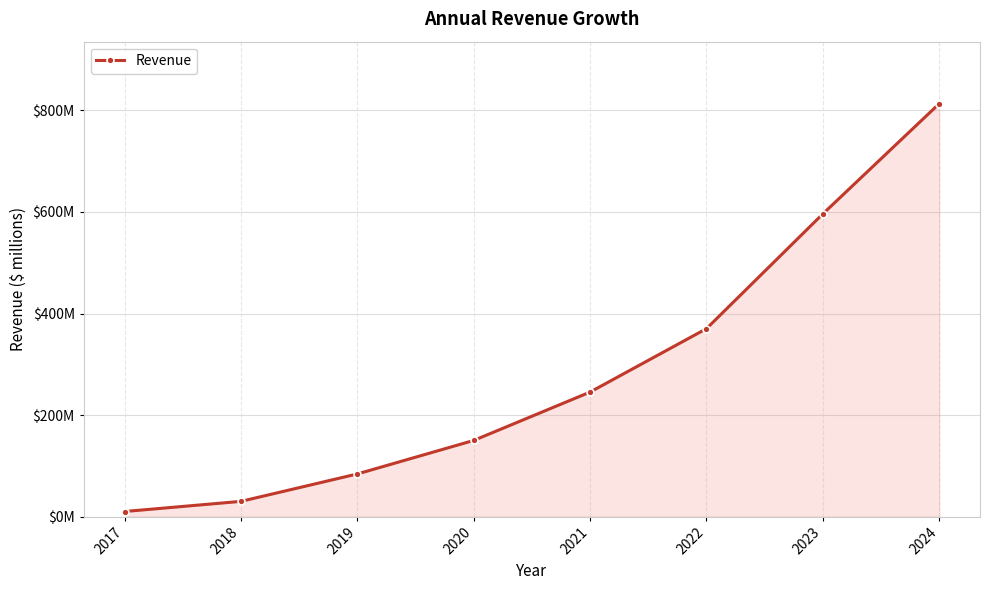

Is it true that the value at 2017 is 10.0?

True